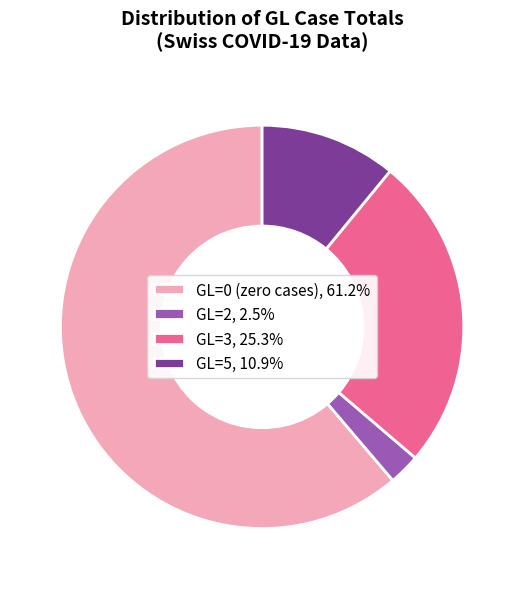

Do GL=5, 10.9% and GL=2, 2.5% together represent more than half of the pie?

No